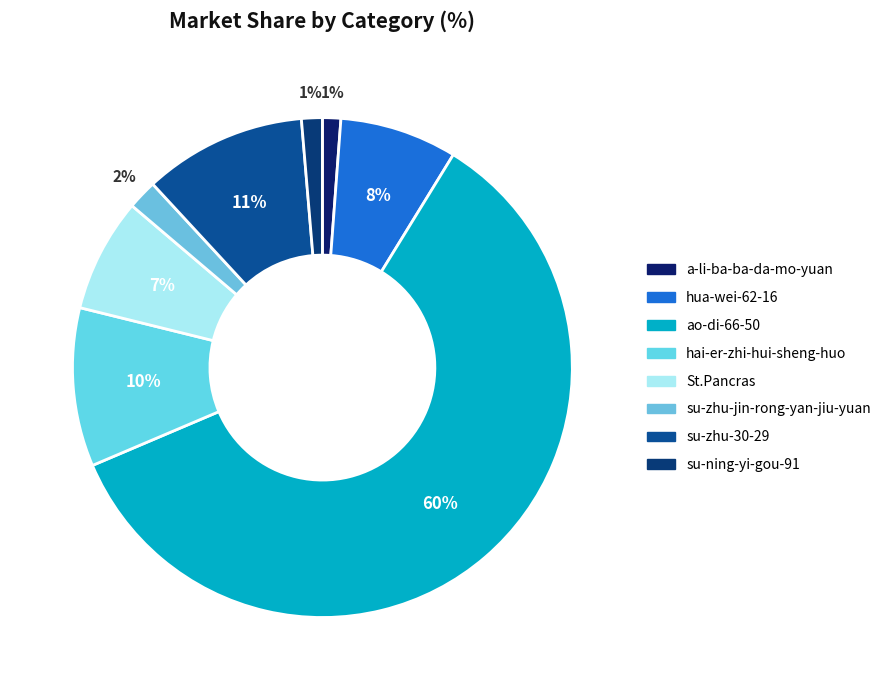

To the nearest percent, what is the difference between the hua-wei-62-16 and su-zhu-30-29 slice percentages?

3%